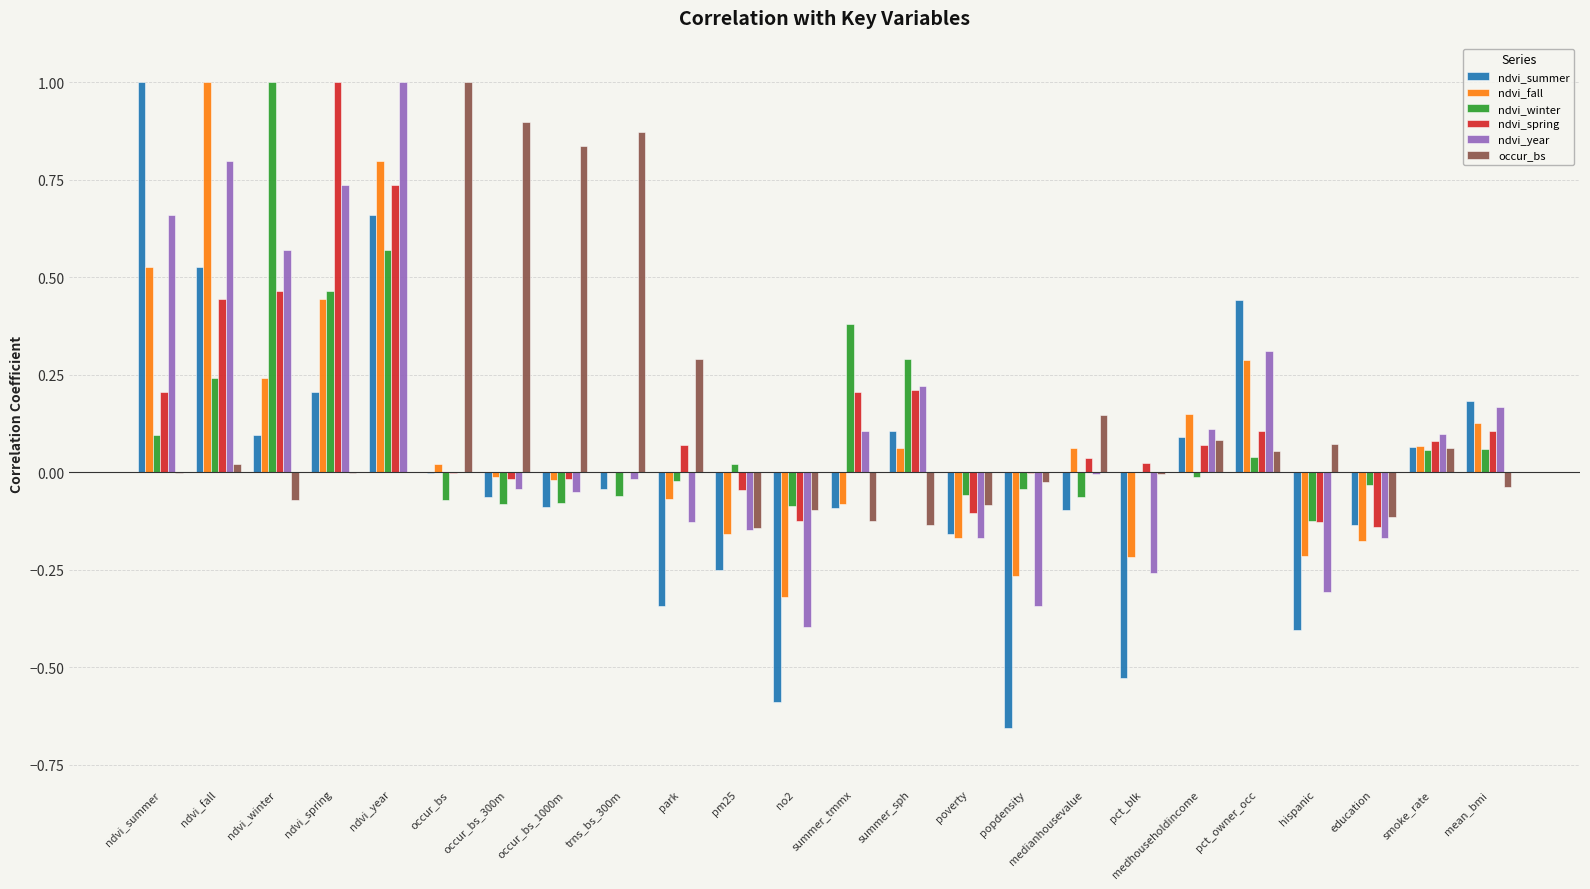

How many groups of bars are there?

24